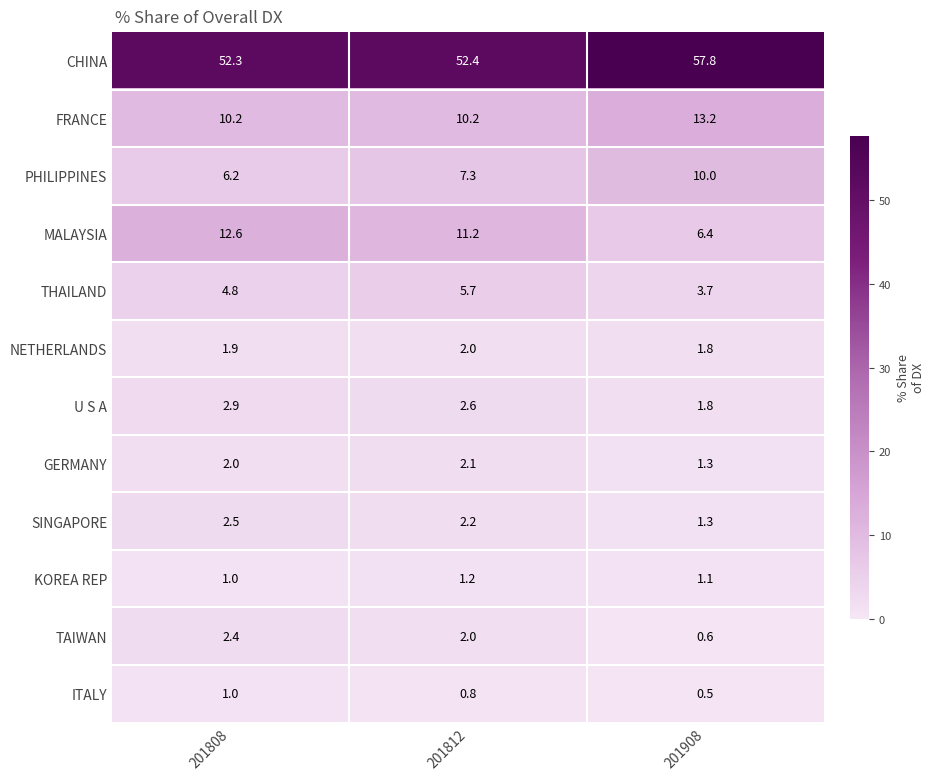

What is the smallest value displayed?

0.5